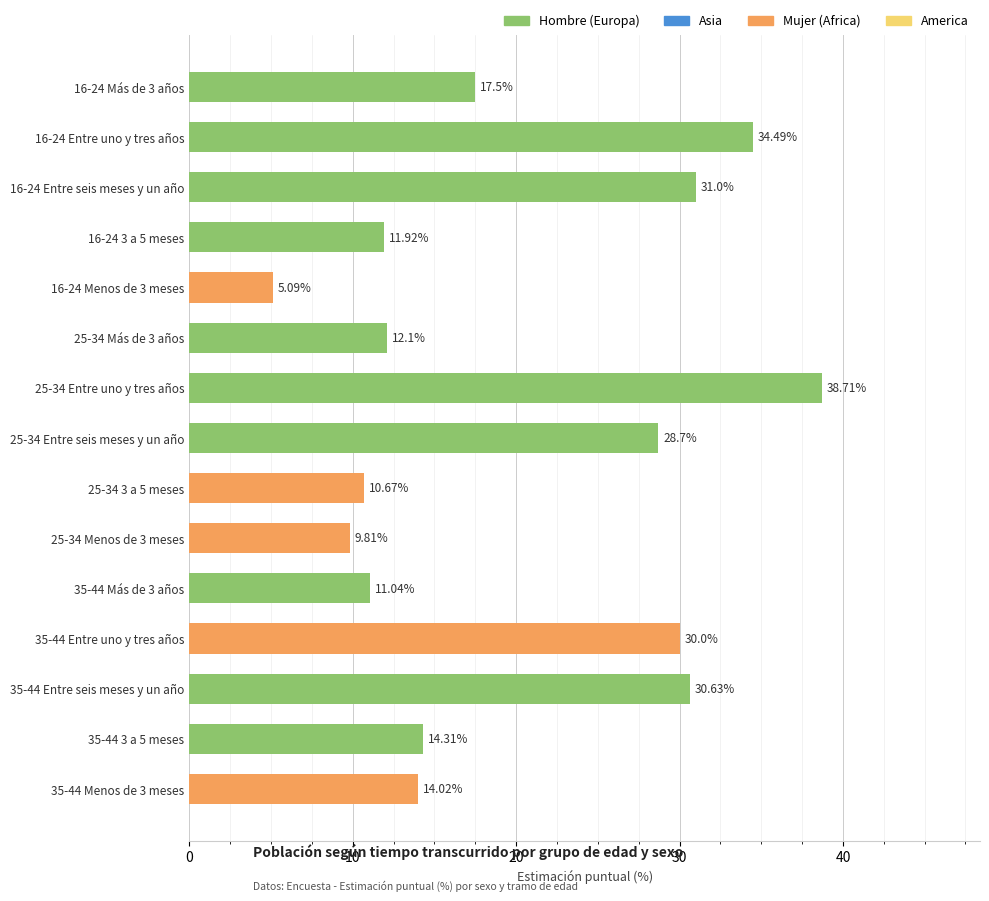

Which has a higher value, 16-24 Entre seis meses y un año or 35-44 Más de 3 años?

16-24 Entre seis meses y un año